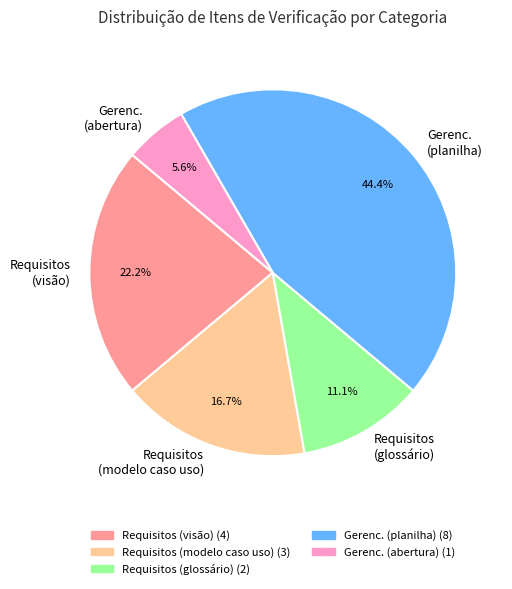

What portion of the pie excludes Requisitos (visão)?

77.8%